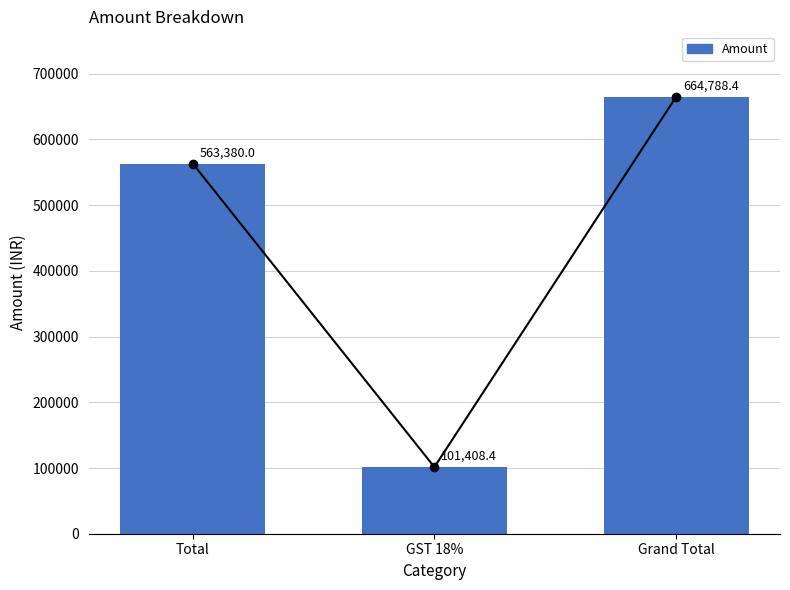

What is the label of the 1st bar from the right?

Grand Total